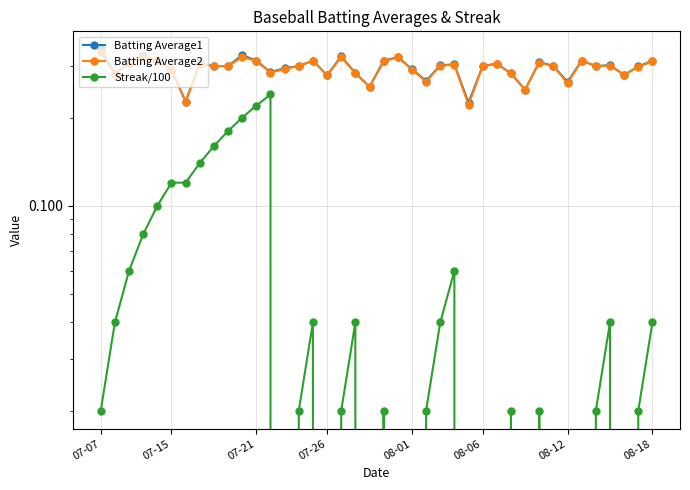

At 07-15, list the series in order from largest to smallest.

Batting Average1, Batting Average2, Streak/100